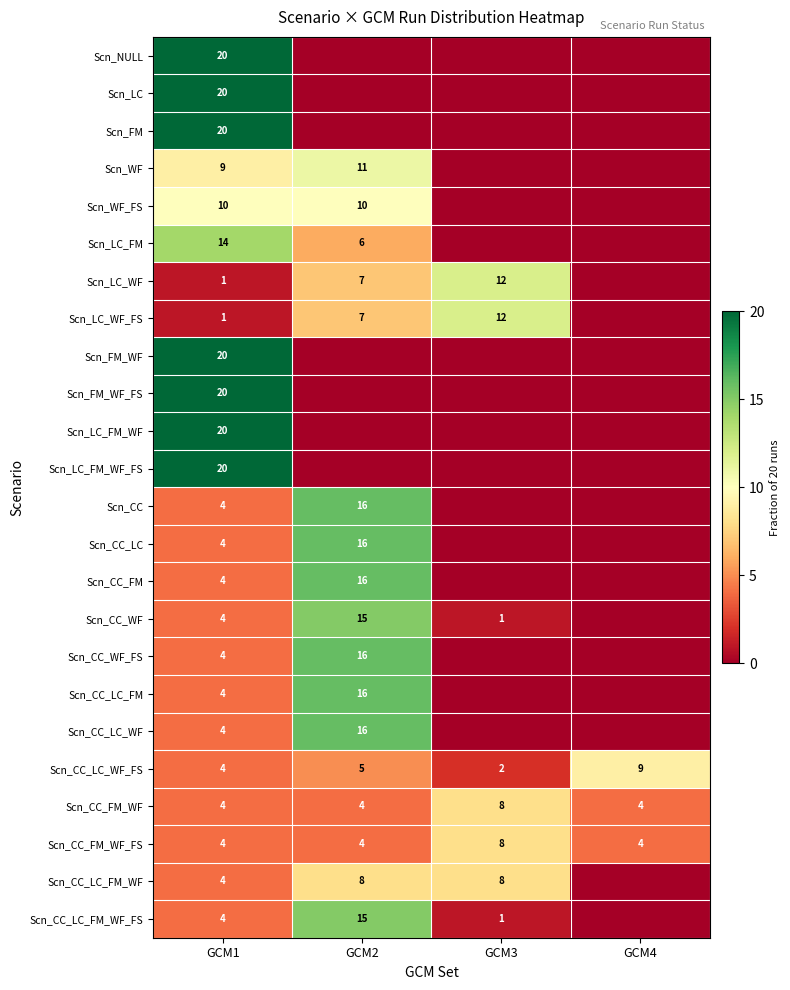

Is it true that Scn_CC_LC_WF_FS equals 15 at GCM4?

False